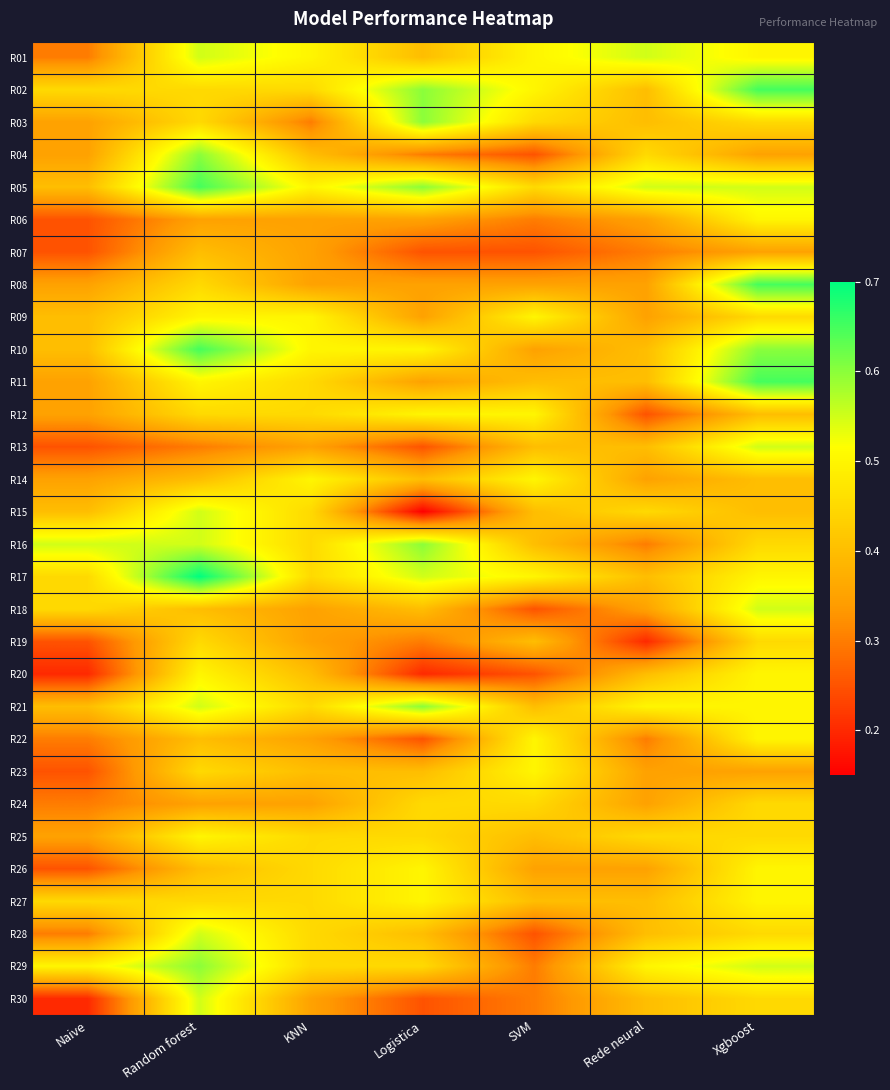

At Logistica, list the series in order from largest to smallest.

R02, R03, R05, R16, R21, R17, R10, R12, R26, R27, R24, R25, R29, R01, R14, R18, R23, R28, R06, R08, R09, R11, R04, R19, R07, R13, R22, R30, R20, R15